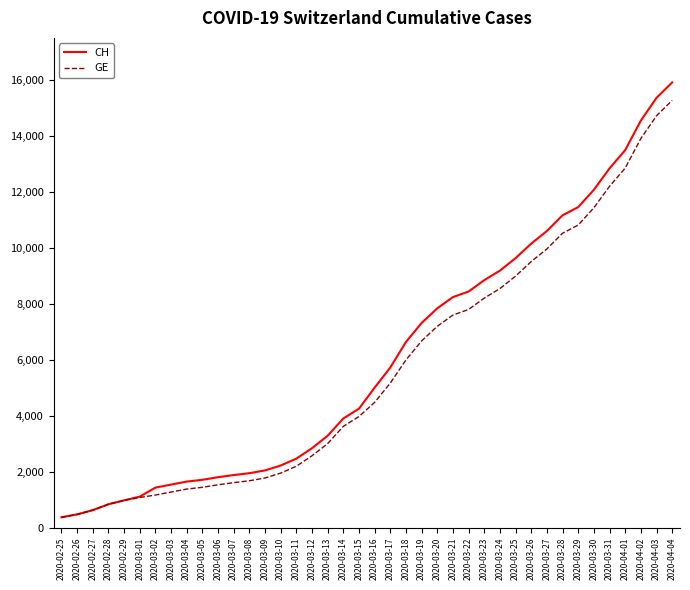

What is the difference between the maximum and minimum values in the CH series?

15551